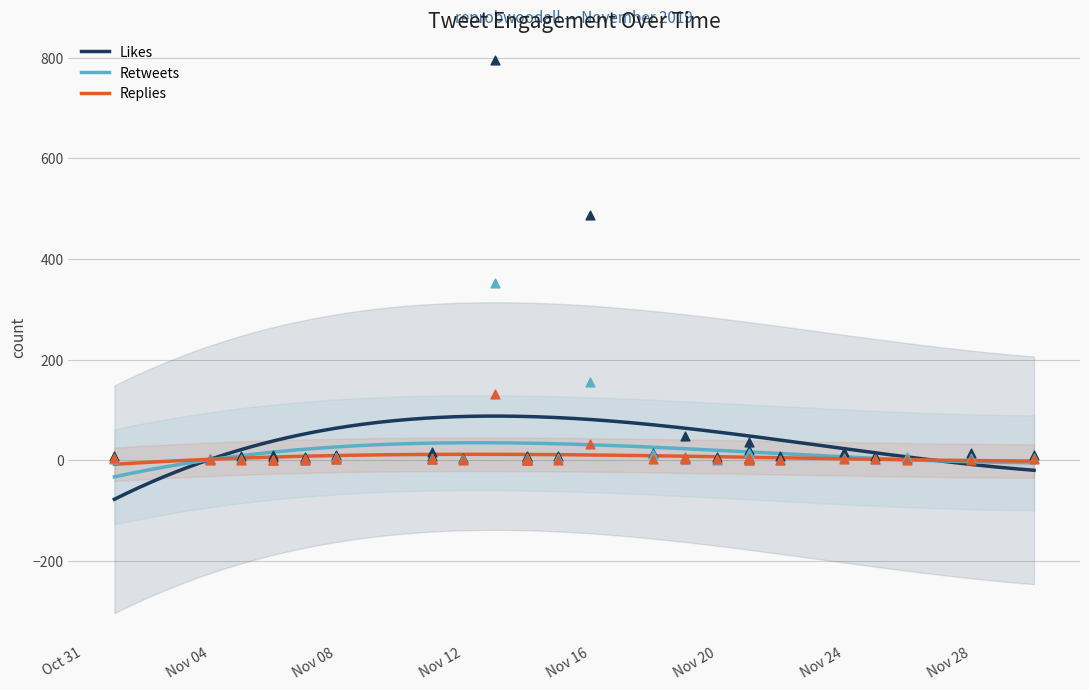

Which series reaches the maximum Y coordinate?

likes_count